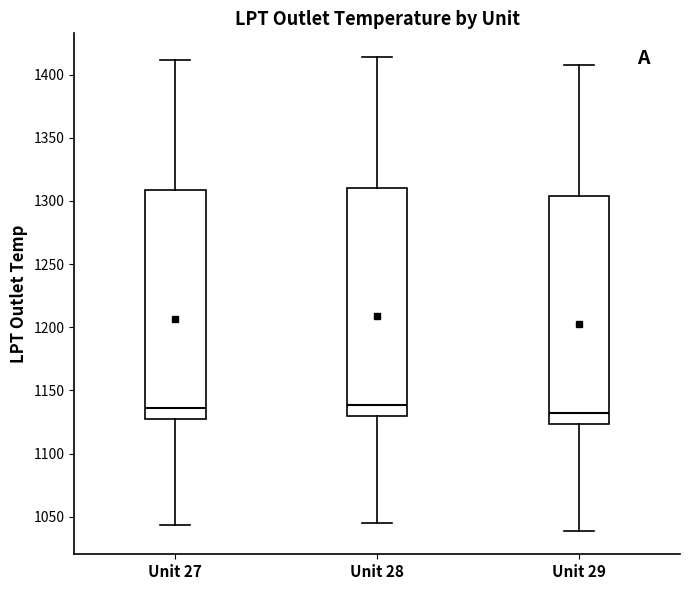

Reading left to right, transcribe this box plot: for each box, give where its median line is, the range the box spans, and where its two whiskers end, as read against the y-axis. The values are not printed on the chart, so give them approximately, as read against the axis.

Unit 27: median 1135, box 1125 to 1310, whiskers 1045 to 1410
Unit 28: median 1140, box 1130 to 1310, whiskers 1045 to 1415
Unit 29: median 1130, box 1125 to 1305, whiskers 1040 to 1410